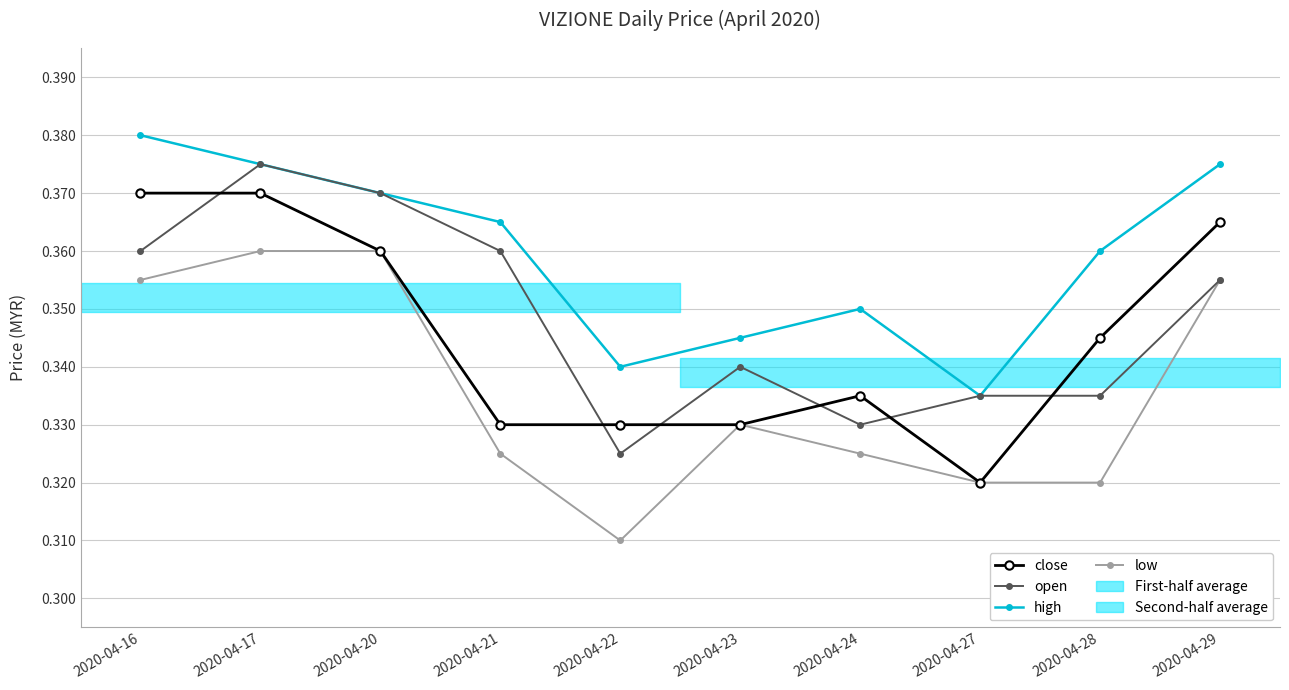

What is the sum of all close values?

3.5